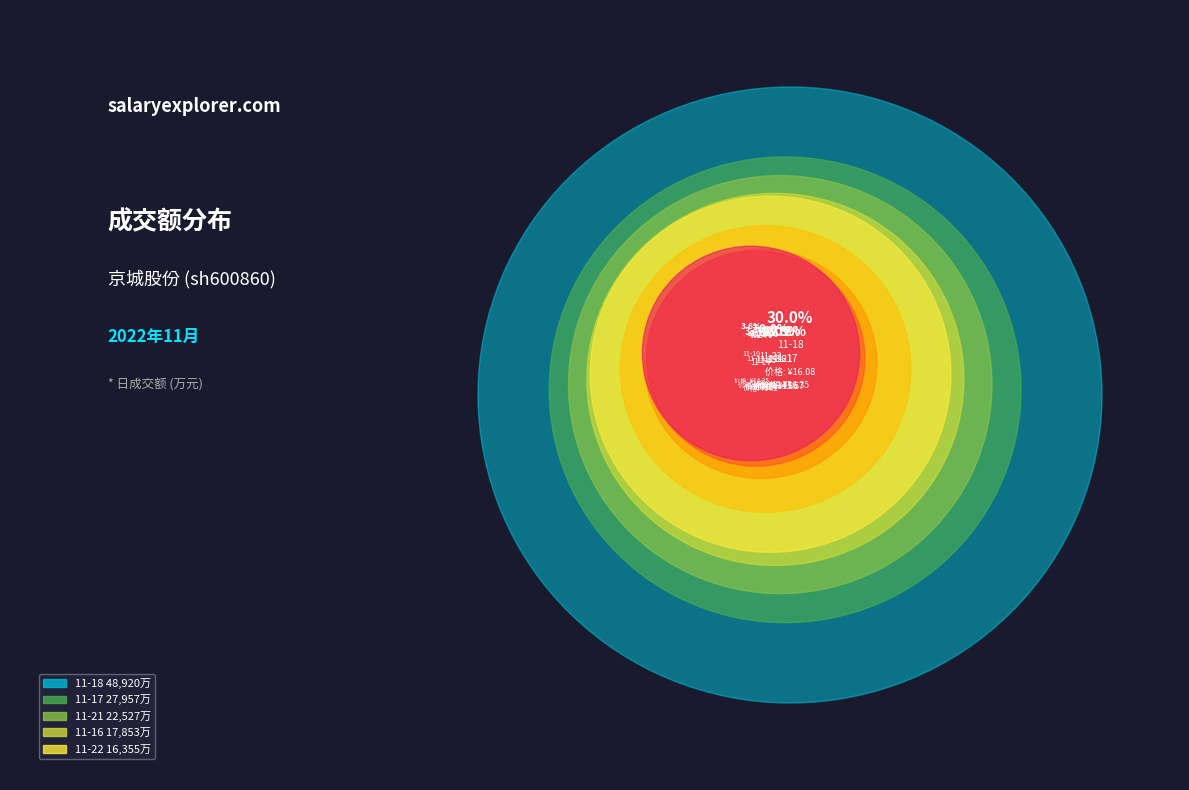

Rank the categories by value from lowest to highest.

2022-11-10, 2022-11-11, 2022-11-14, 2022-11-15, 2022-11-22, 2022-11-16, 2022-11-21, 2022-11-17, 2022-11-18